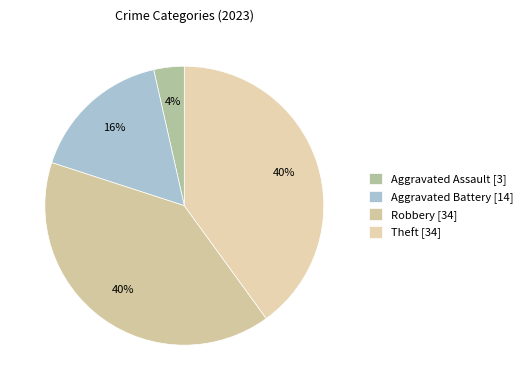

How many segments does this pie chart have?

4